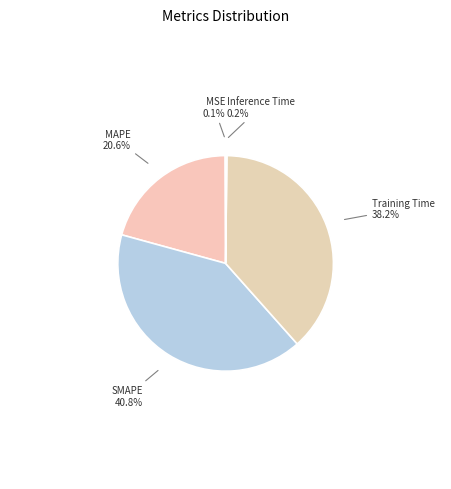

What is the largest slice in the pie chart?

SMAPE